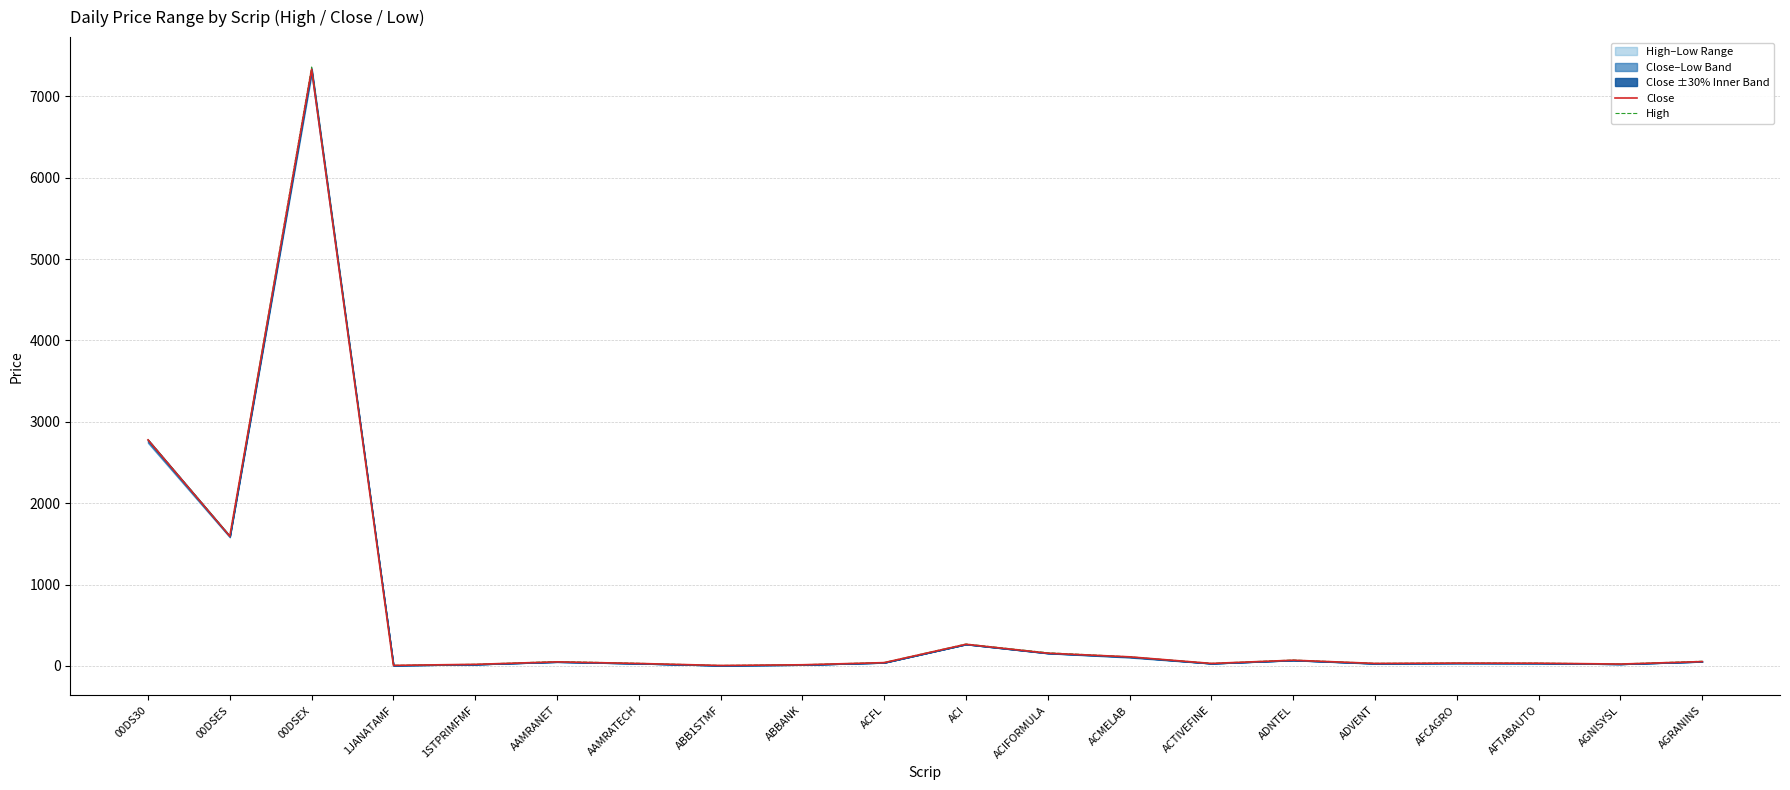

In Close, how many points are higher than both neighbors (excluding endpoints)?

5